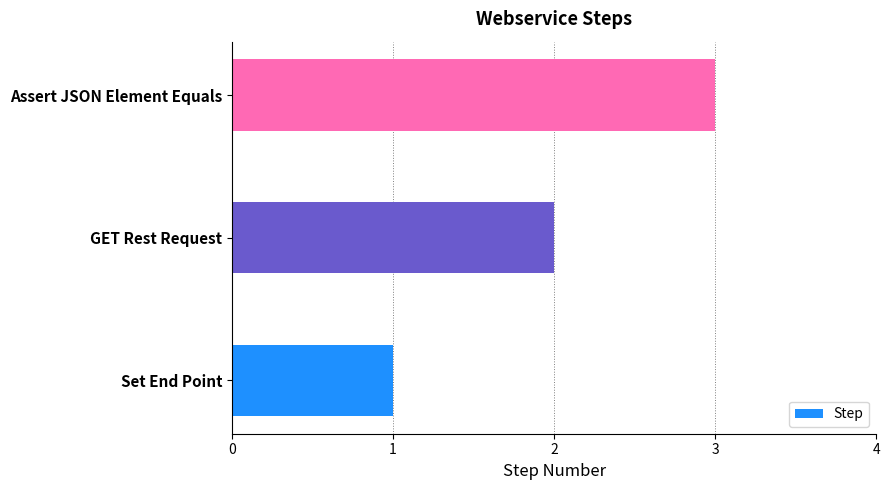

Between Set End Point and GET Rest Request, which is larger?

GET Rest Request